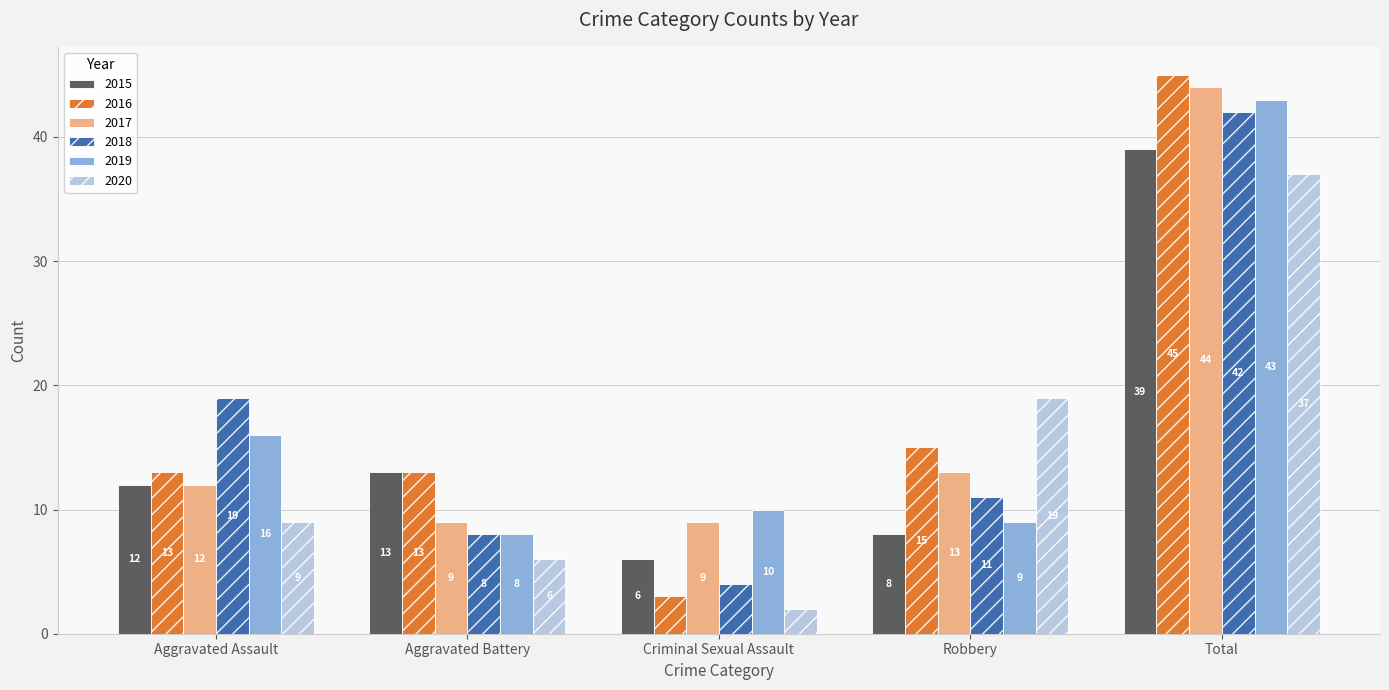

What is the lowest value of the 2016 series?

3